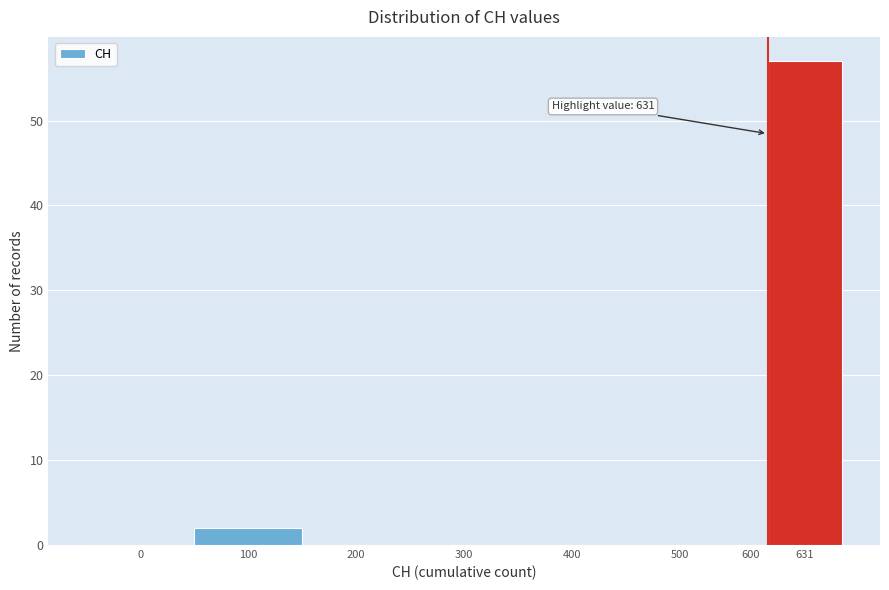

Reading left to right, list all the values displayed in this chart.

0=0	100=2	200=0	300=0	400=0	500=0	600=0	631=57